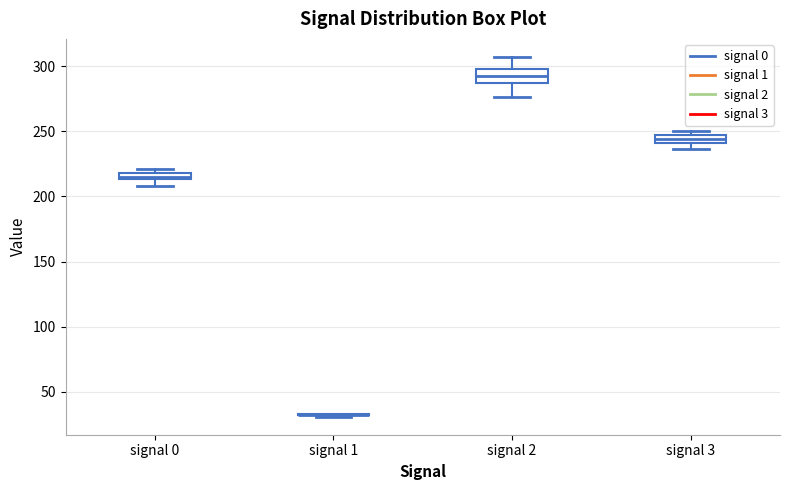

Where is the lower edge of the box for signal 3 on the y-axis? The values are not printed on the chart, so give them approximately, as read against the axis.

240